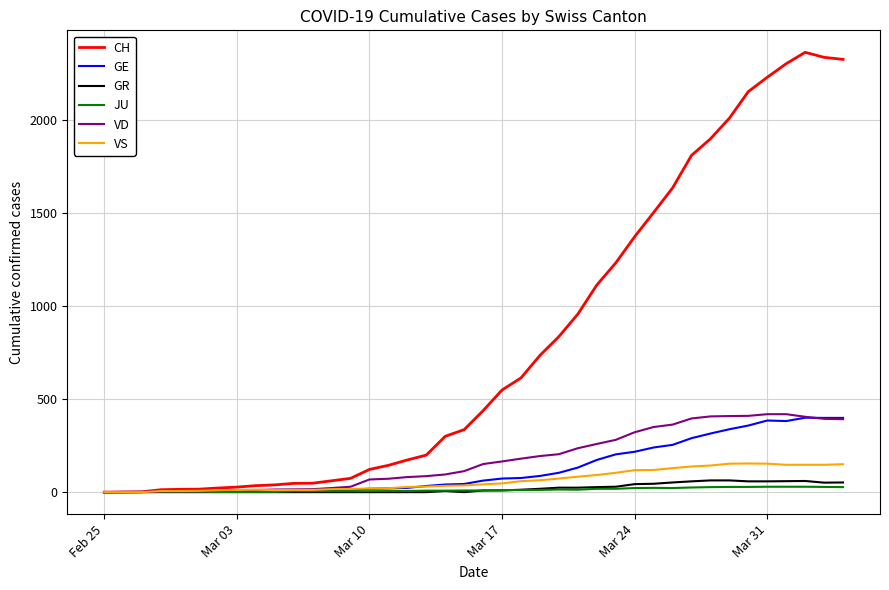

Which series has the largest range (max minus min)?

CH